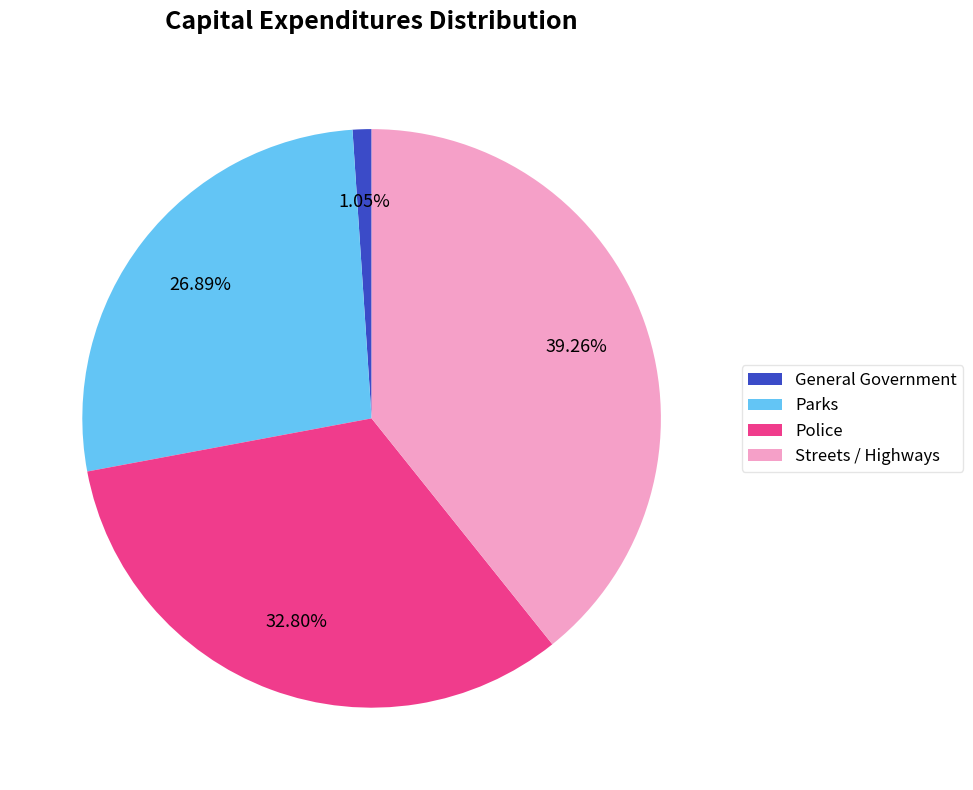

The Police slice represents 20% of the pie. True or false?

False